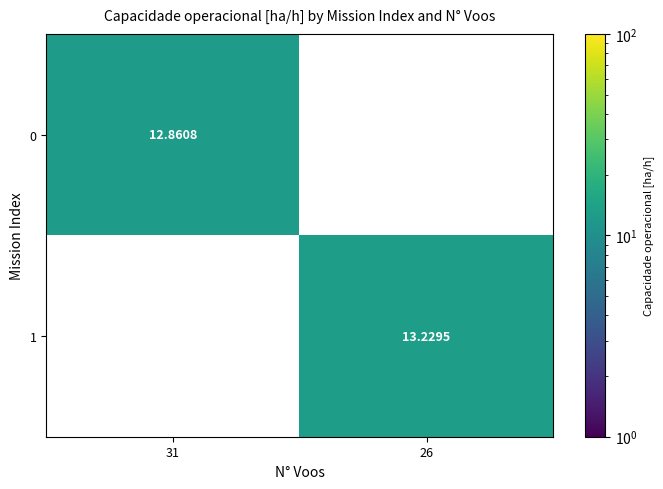

Is the value of 0 at 31 greater than the value of 1 at 26?

No